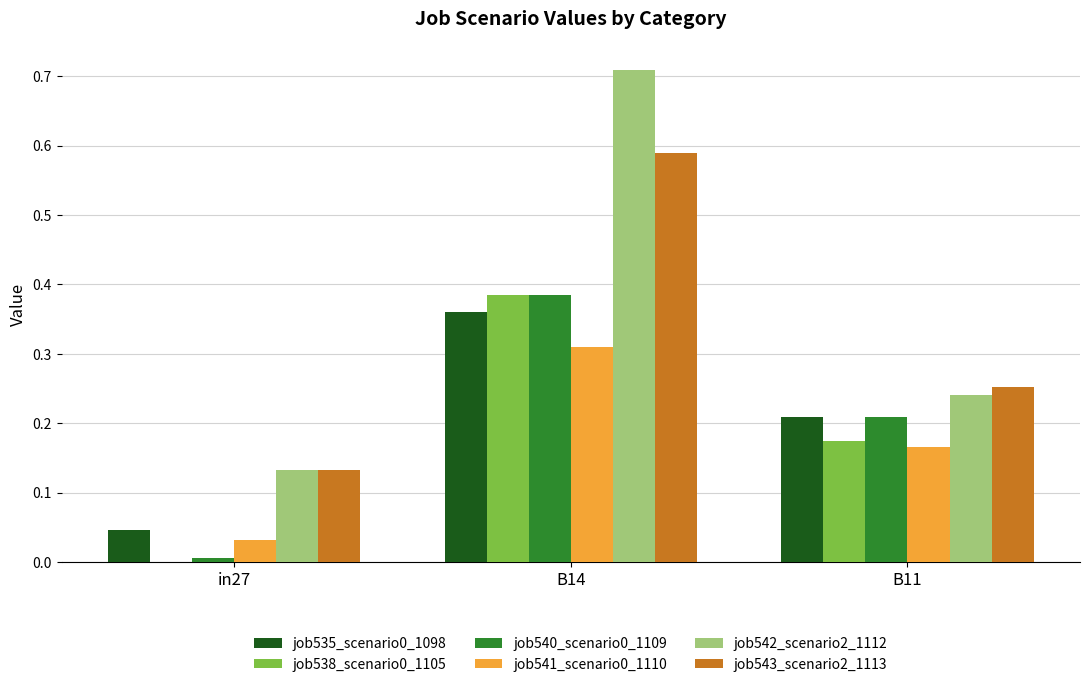

The job538_scenario0_1105 series shows 0.1 at B14. True or false?

False